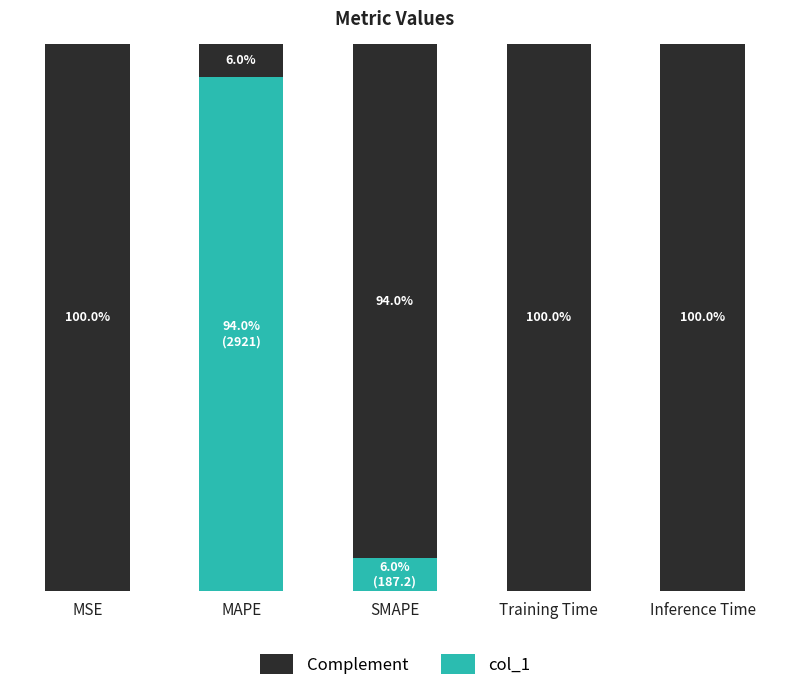

At which label is col_1 closest to 46?

SMAPE